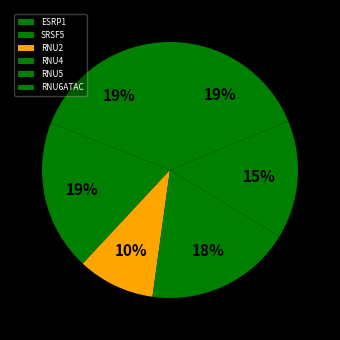

Which has a higher value, RNU6ATAC or RNU4?

RNU6ATAC